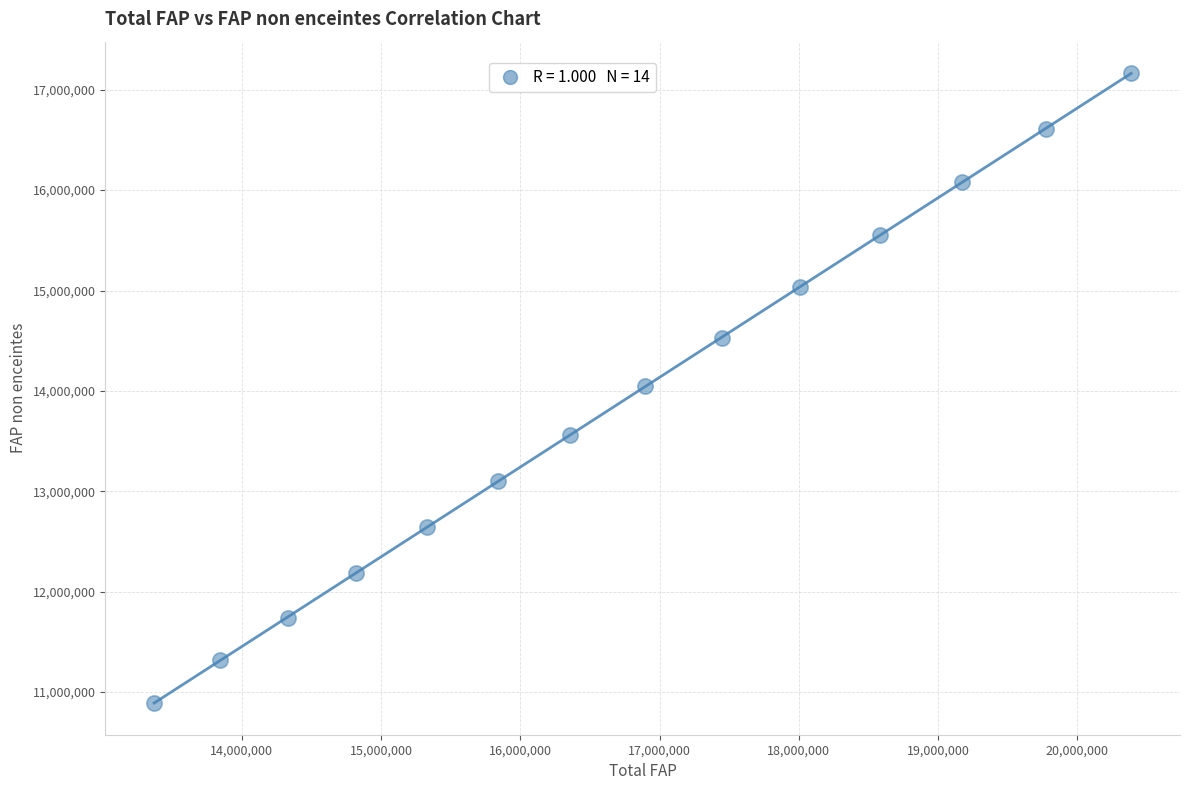

What is the range of X values (max minus min)?

7016647.0